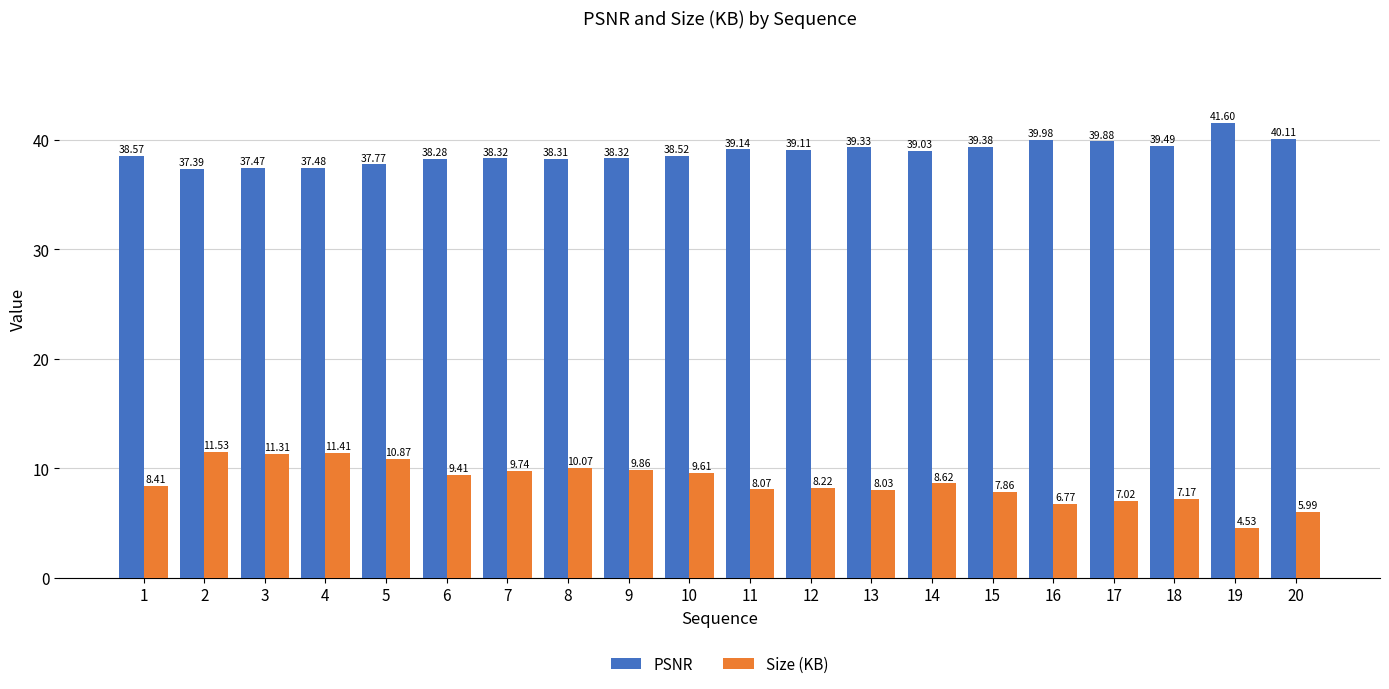

At how many categories does at least one series exceed 13?

20